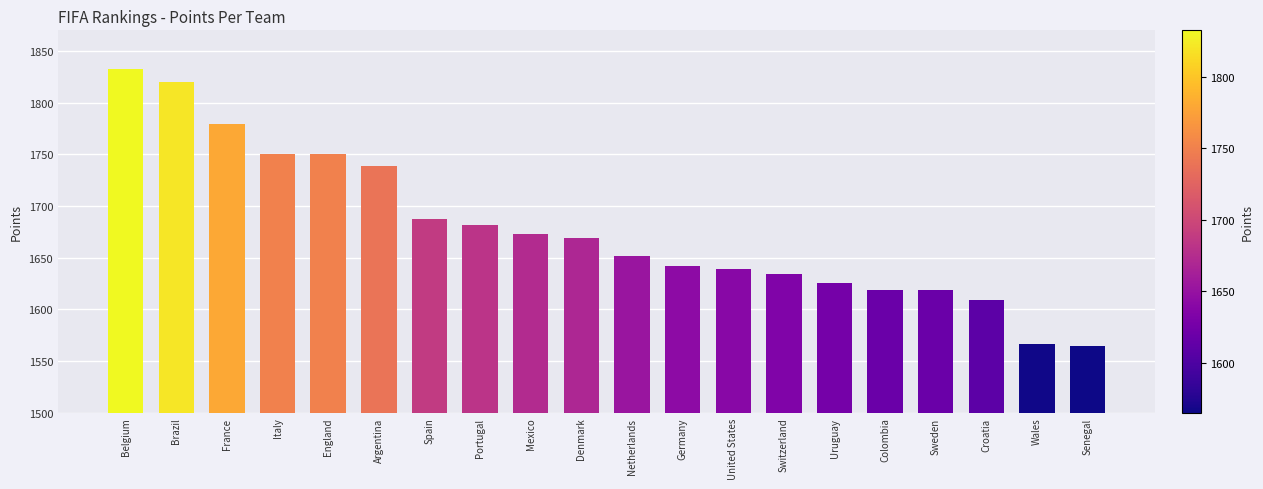

What position from the right is Wales?

2